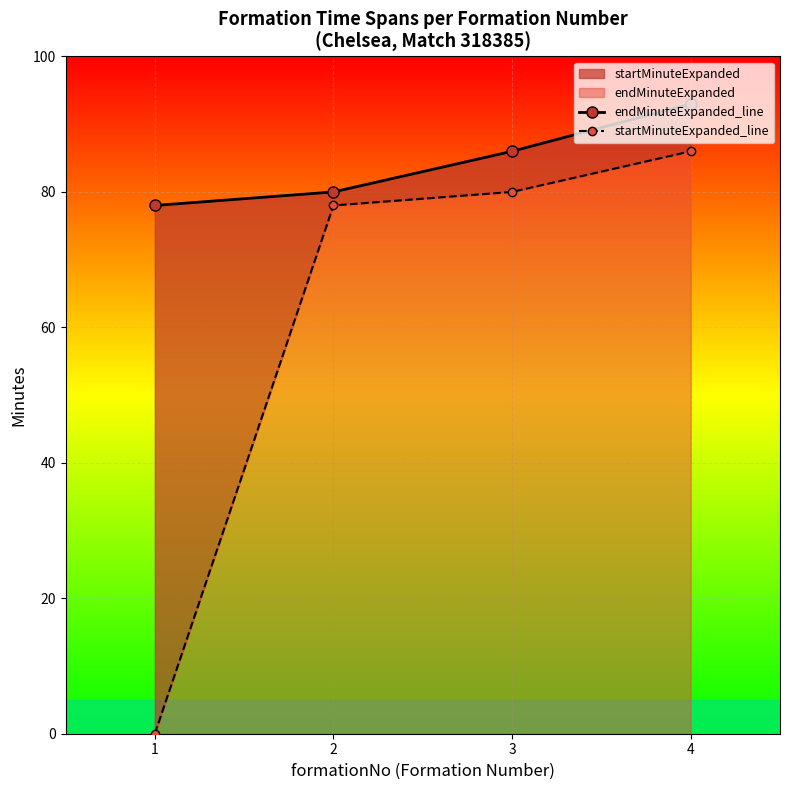

What is the value of the startMinuteExpanded_line point at the 2nd from the left?

78